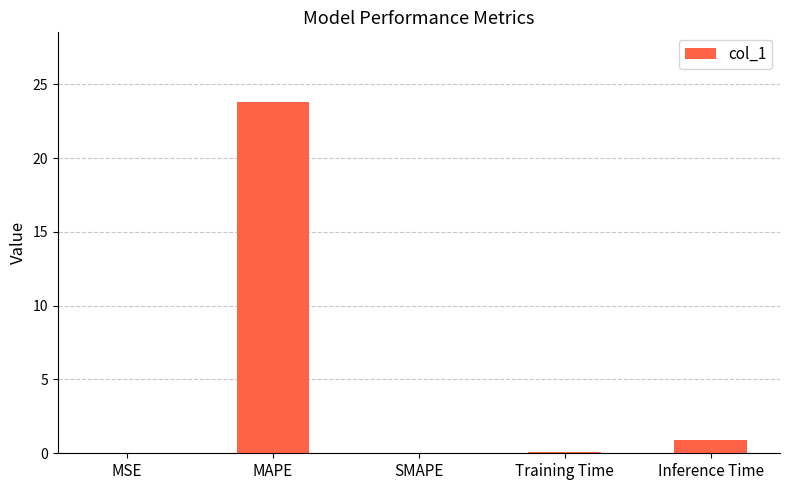

What is the change in value from SMAPE to Inference Time?

+0.9